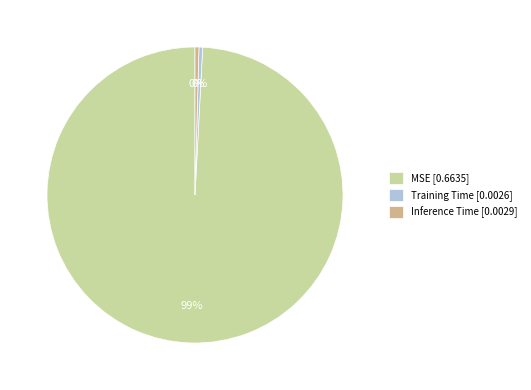

The MSE [0.6635] slice represents 90% of the pie. True or false?

False